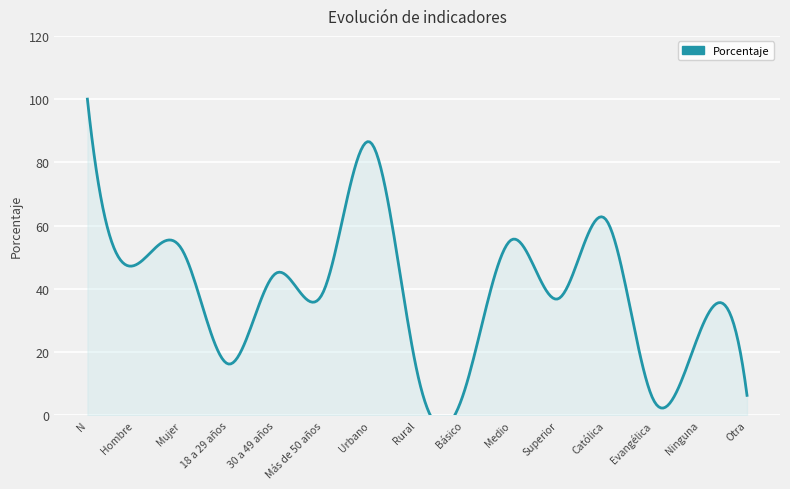

How many lines are shown in the chart?

1